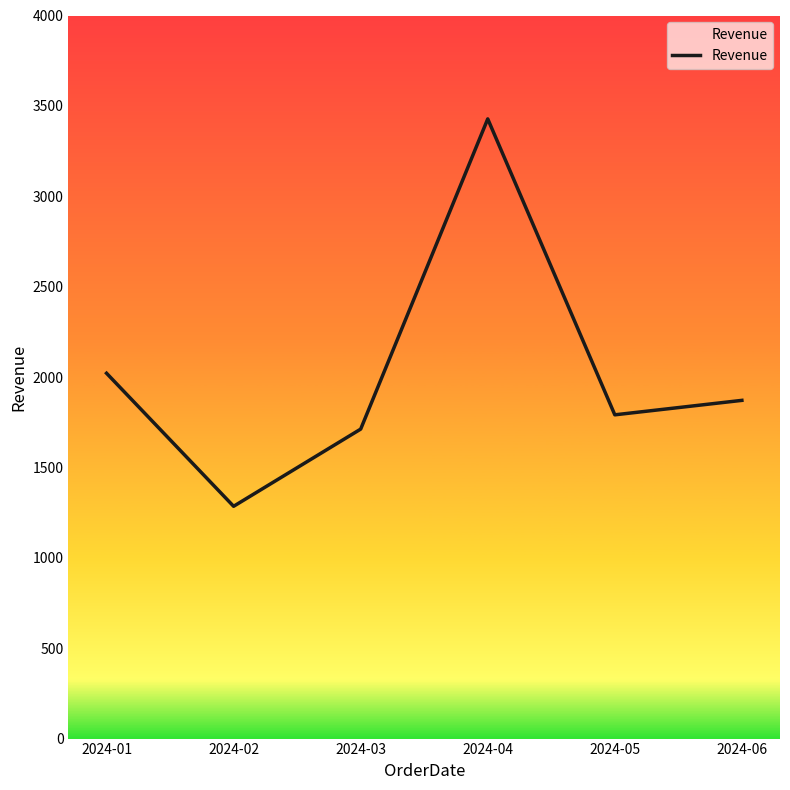

What is the value of the 3rd point from the left?

1712